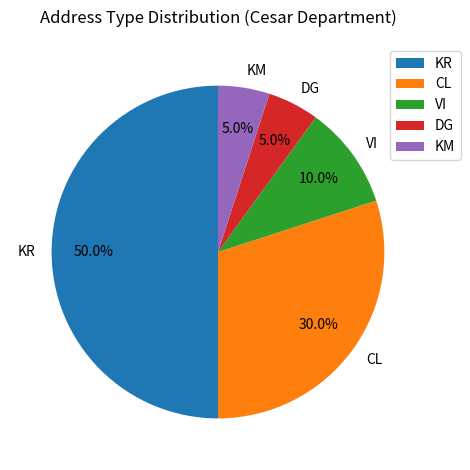

What is the ratio of the value at DG to the value at VI?

0.5